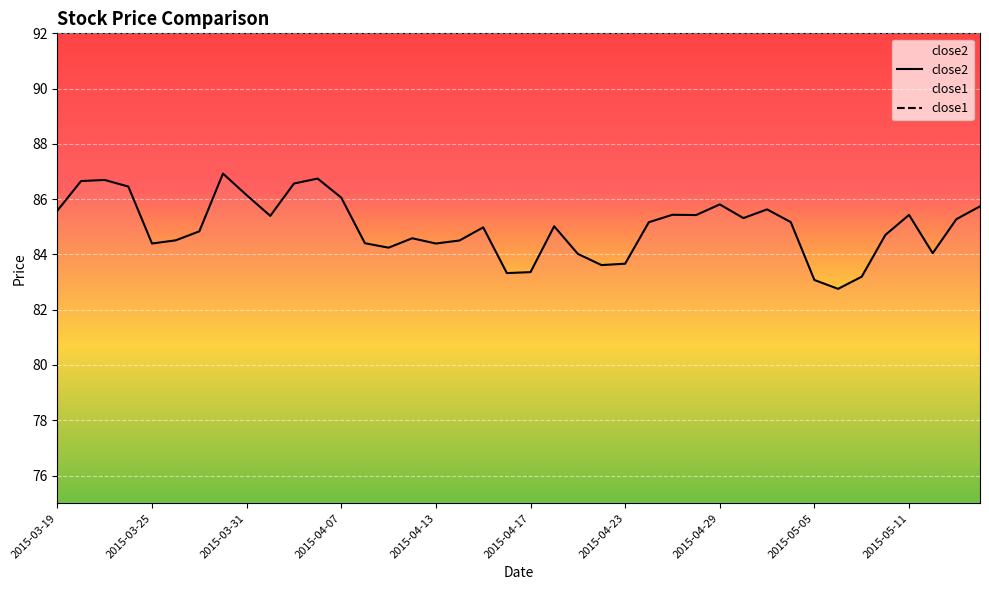

True or false: close2 has a value of 18.4 at 2015-04-23.

False